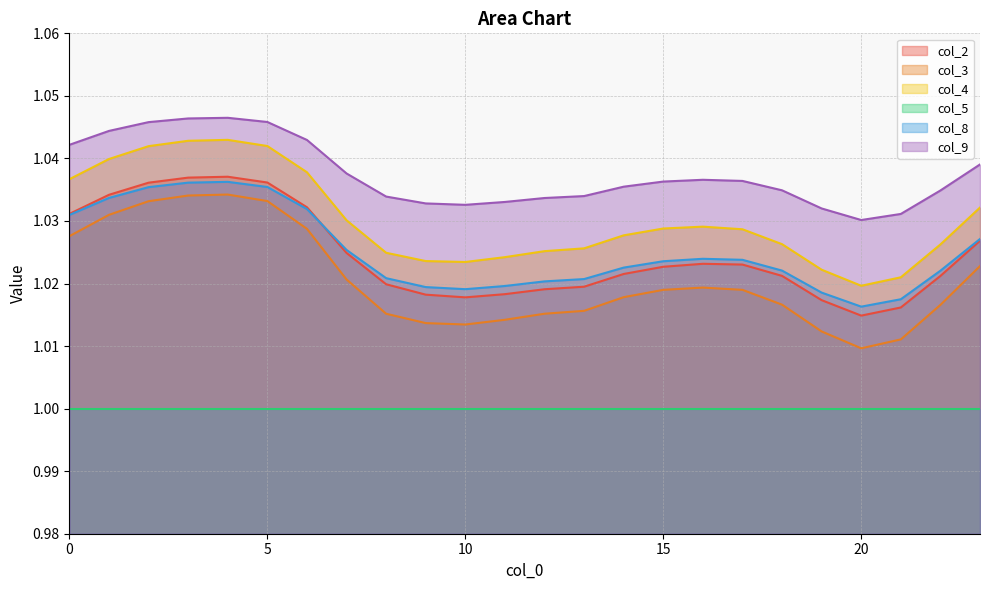

Rank the series by their maximum value, from lowest to highest.

col_5, col_3, col_8, col_2, col_4, col_9